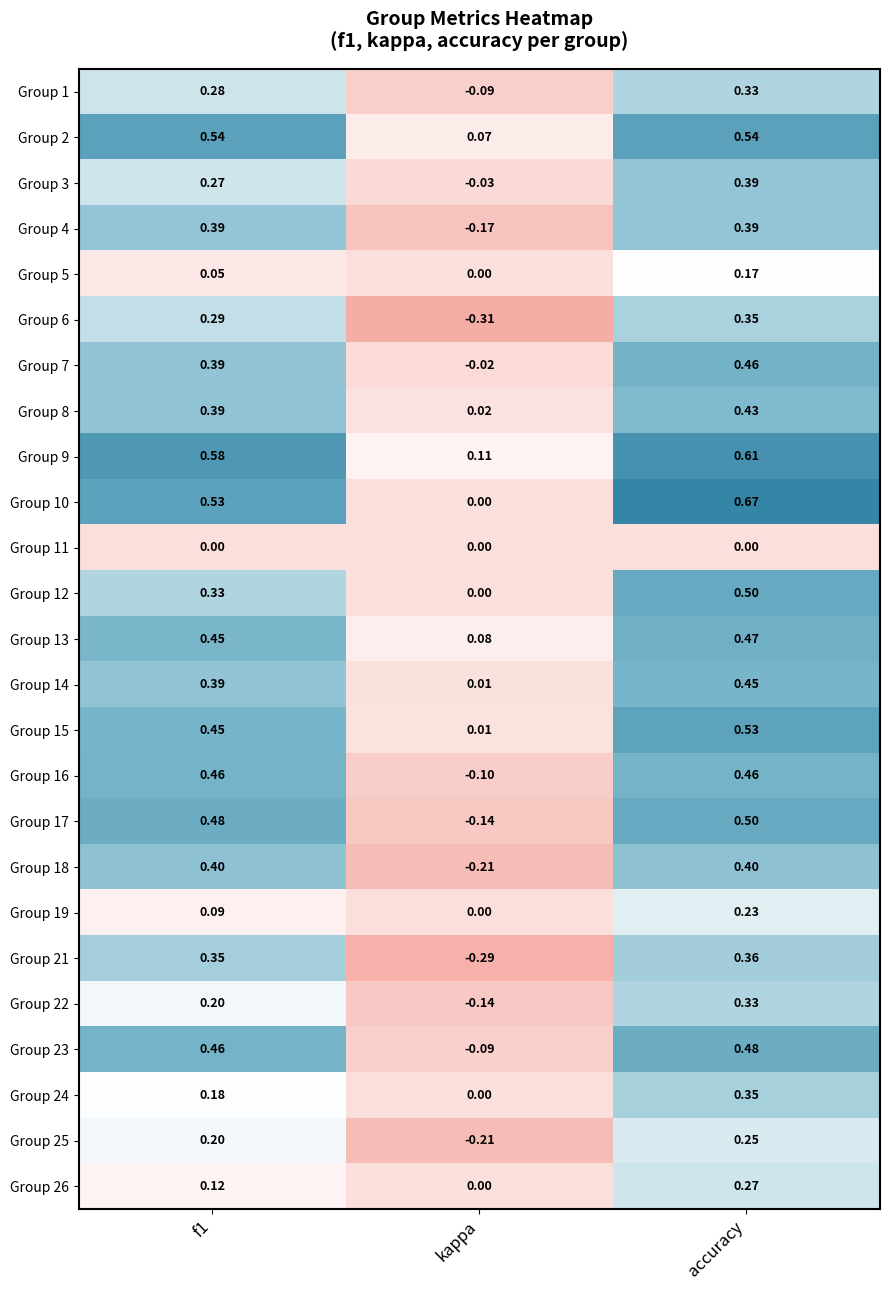

At which category does the chart reach its minimum across all series?

kappa